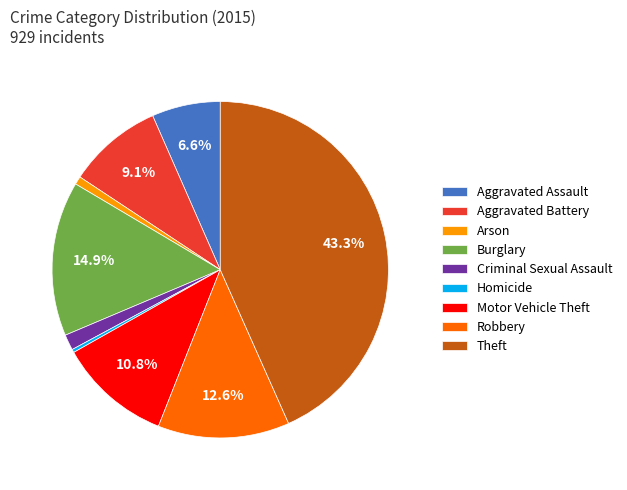

What is the total percentage of Motor Vehicle Theft and Theft?

54.2%